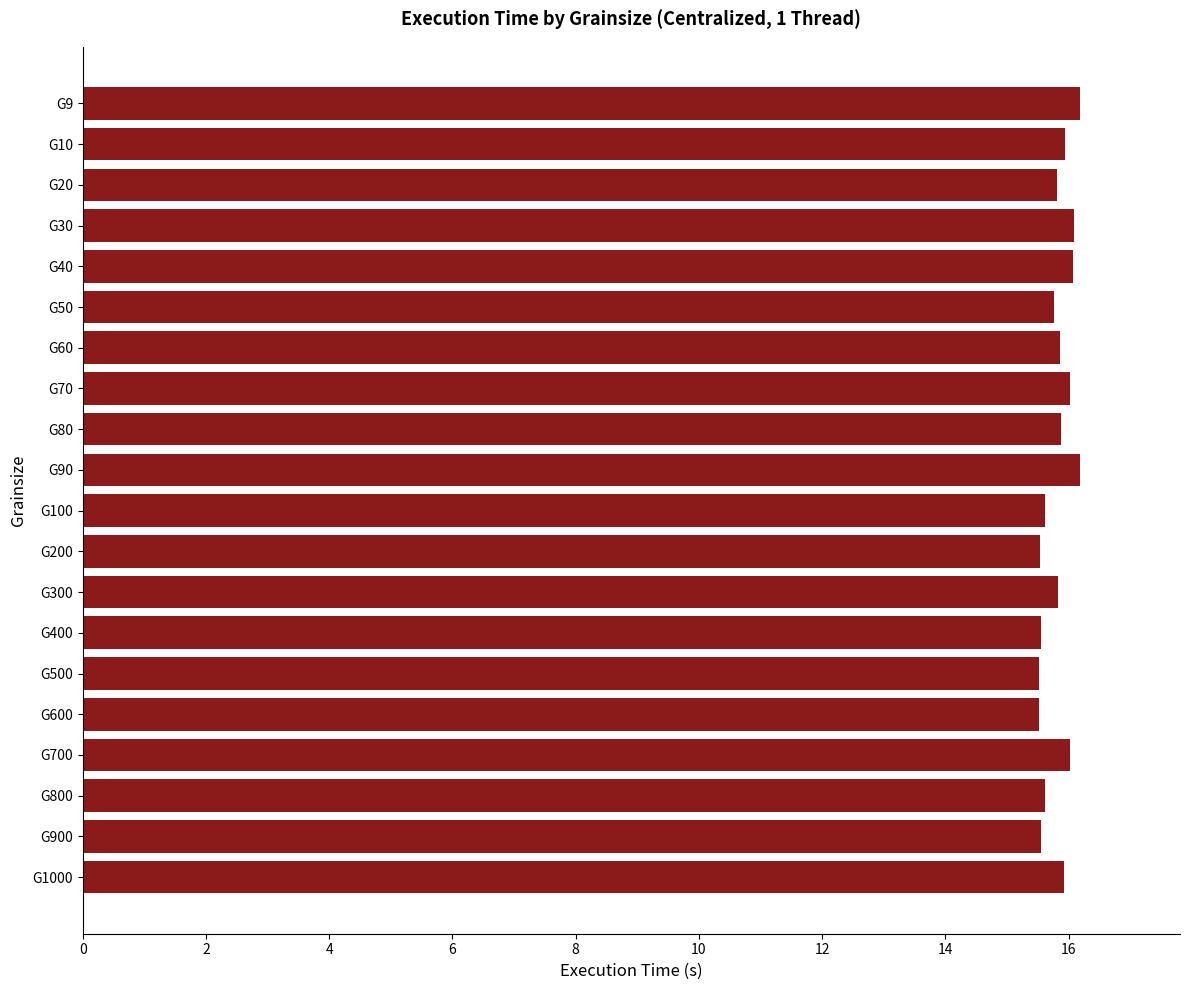

Is it true that the value at G9 is 8.8?

False